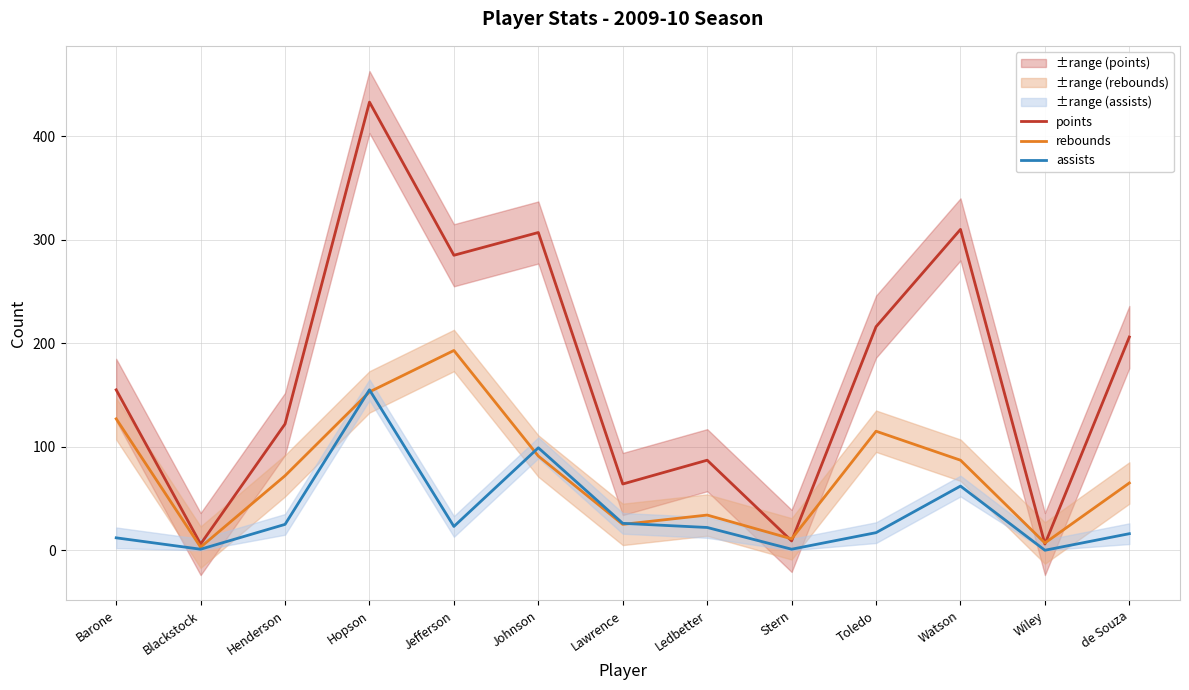

Is the value of points at de Souza greater than the value of rebounds at Ledbetter?

Yes